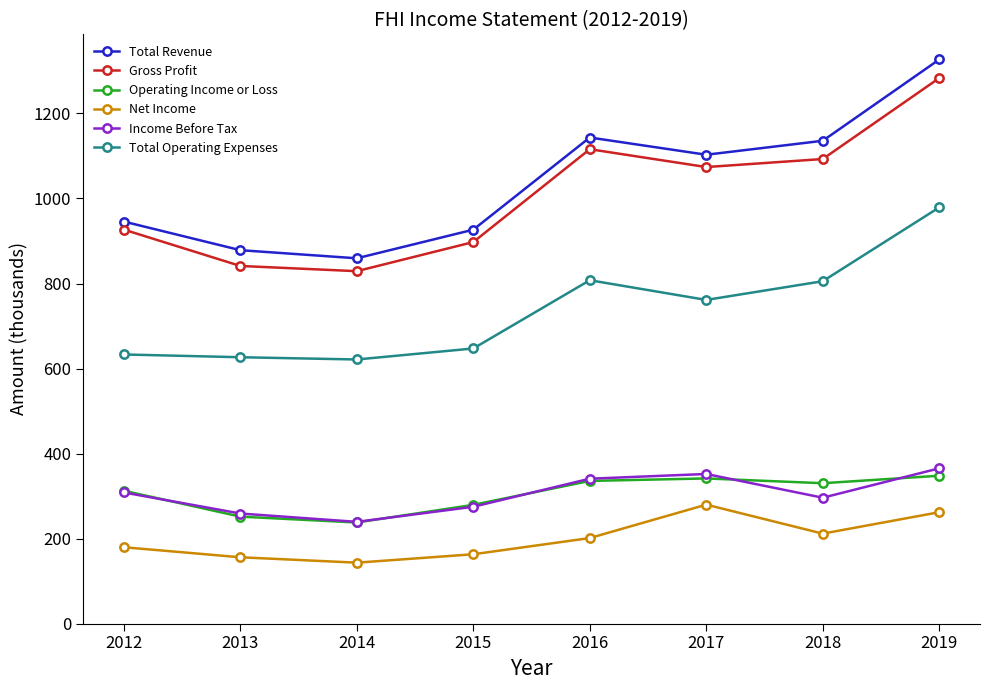

What is the value of the Gross Profit point at the 2nd from the left?

841.3